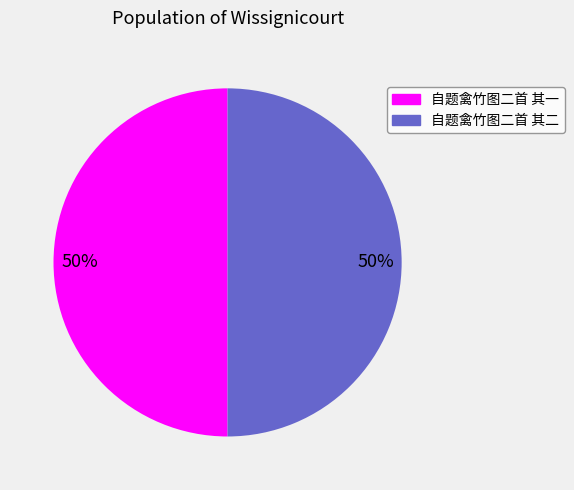

To the nearest percent, what is the average slice percentage?

50%